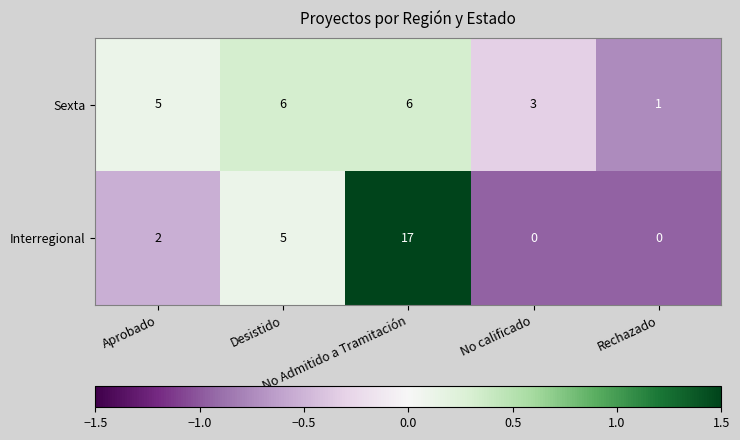

What is the total value across all series at No Admitido a Tramitación?

23